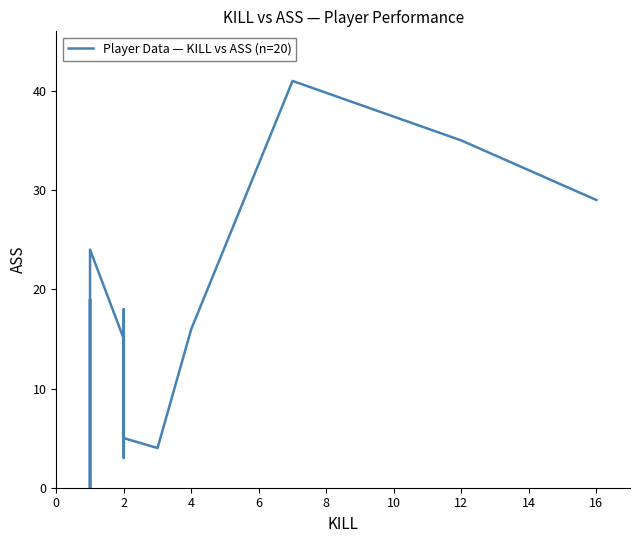

How many interior local peaks (higher than both neighbors) does the data have?

4